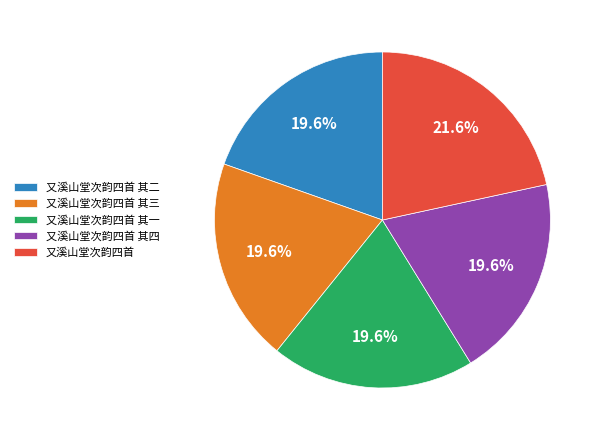

How many slices are in this pie chart?

5